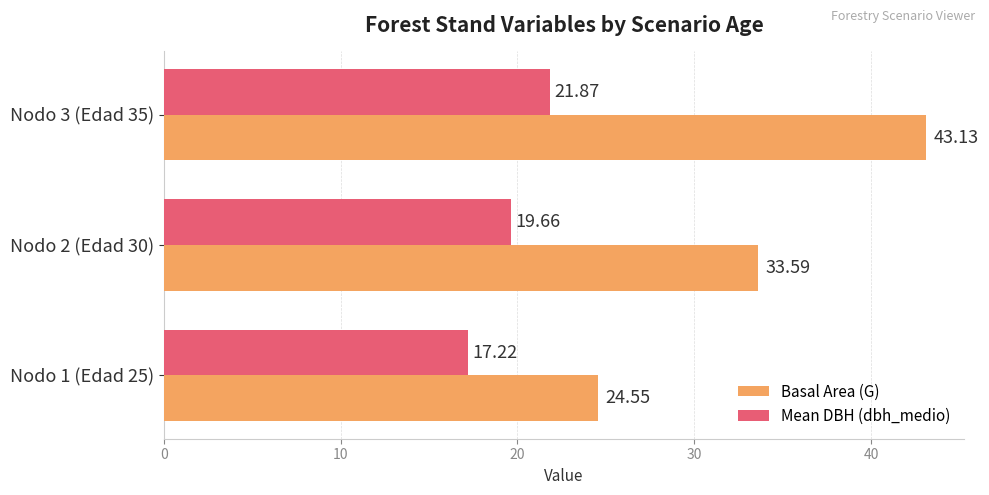

What is the average value of the Basal Area (G) series?

33.8